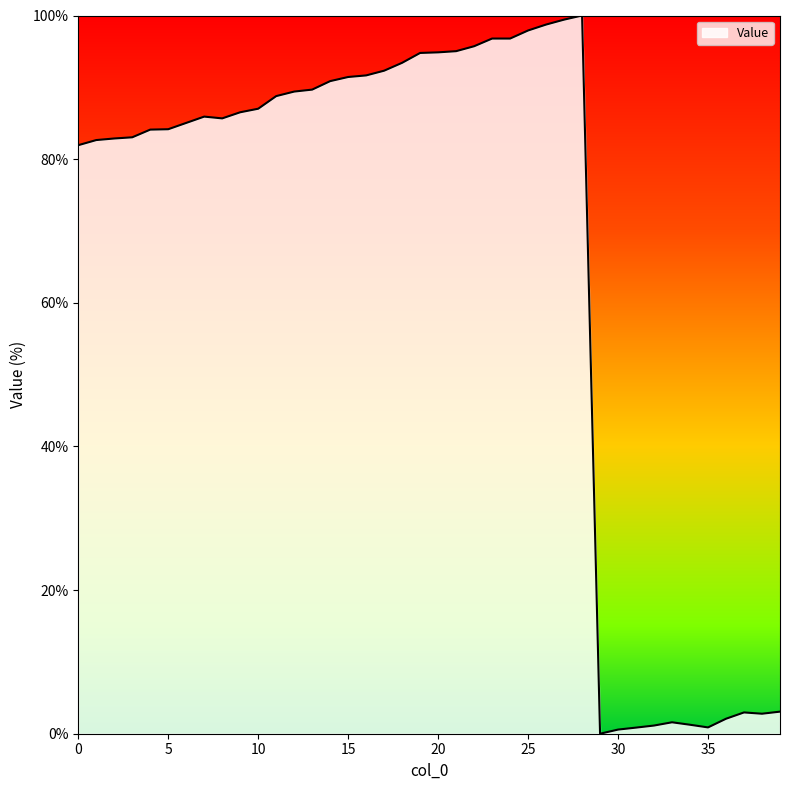

What is the difference between the maximum and minimum values?

100.0